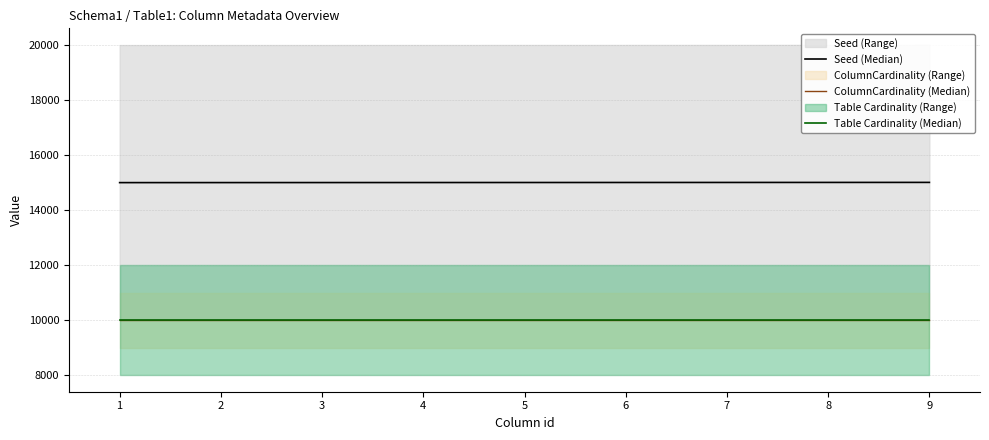

The value of Table Cardinality (Median) at 3 is 10000. True or false?

True